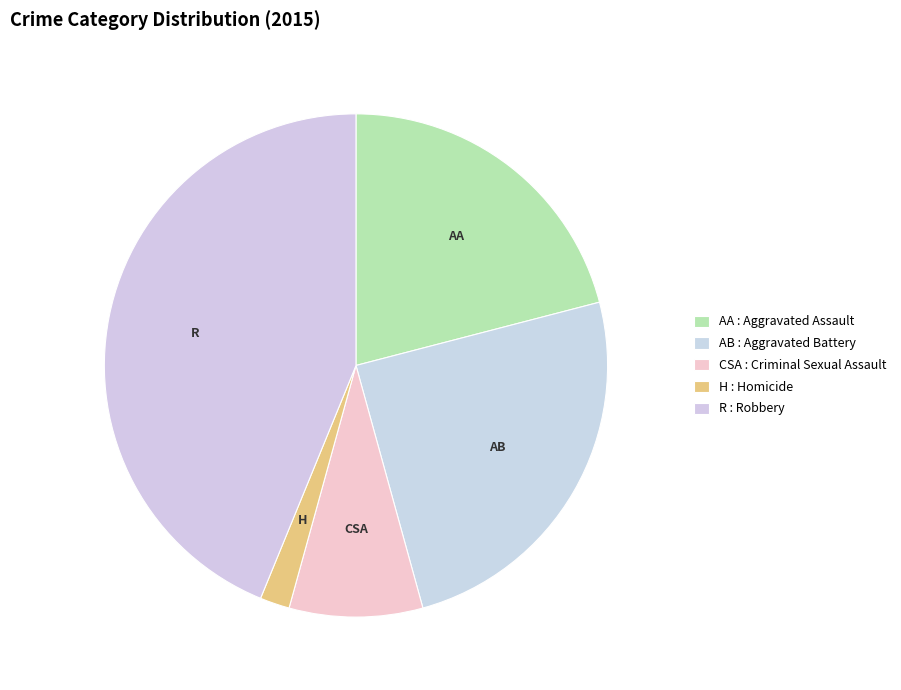

Rank the categories by value from highest to lowest.

Robbery, Aggravated Battery, Aggravated Assault, Criminal Sexual Assault, Homicide